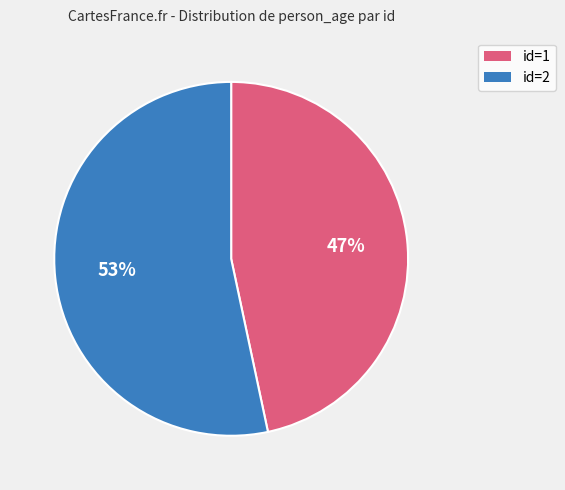

Does id=2 represent more than half of the total?

Yes